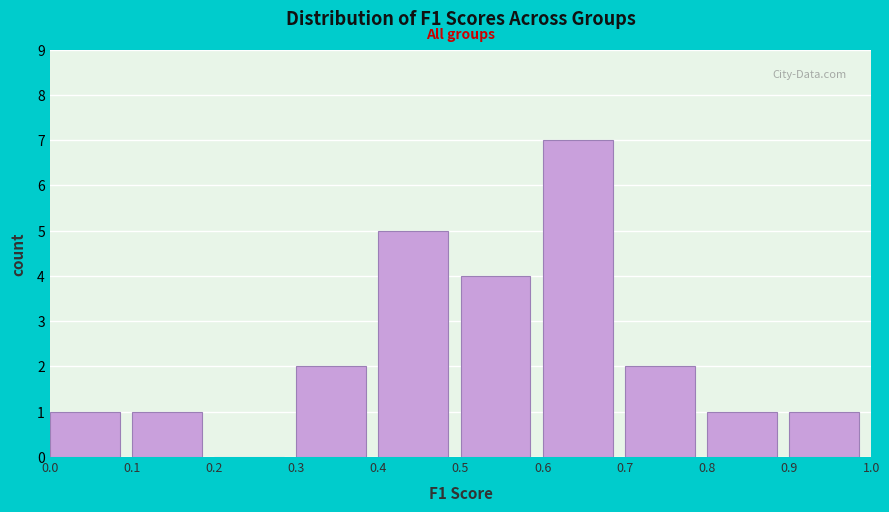

Reading left to right, list every bar in this chart as the range it spans on the x-axis followed by its height. The values are not printed on the chart, so give them approximately, as read against the axis.

0.0 to 0.1: 1
0.1 to 0.2: 1
0.2 to 0.3: 0
0.3 to 0.4: 2
0.4 to 0.5: 5
0.5 to 0.6: 4
0.6 to 0.7: 7
0.7 to 0.8: 2
0.8 to 0.9: 1
0.9 to 1.0: 1